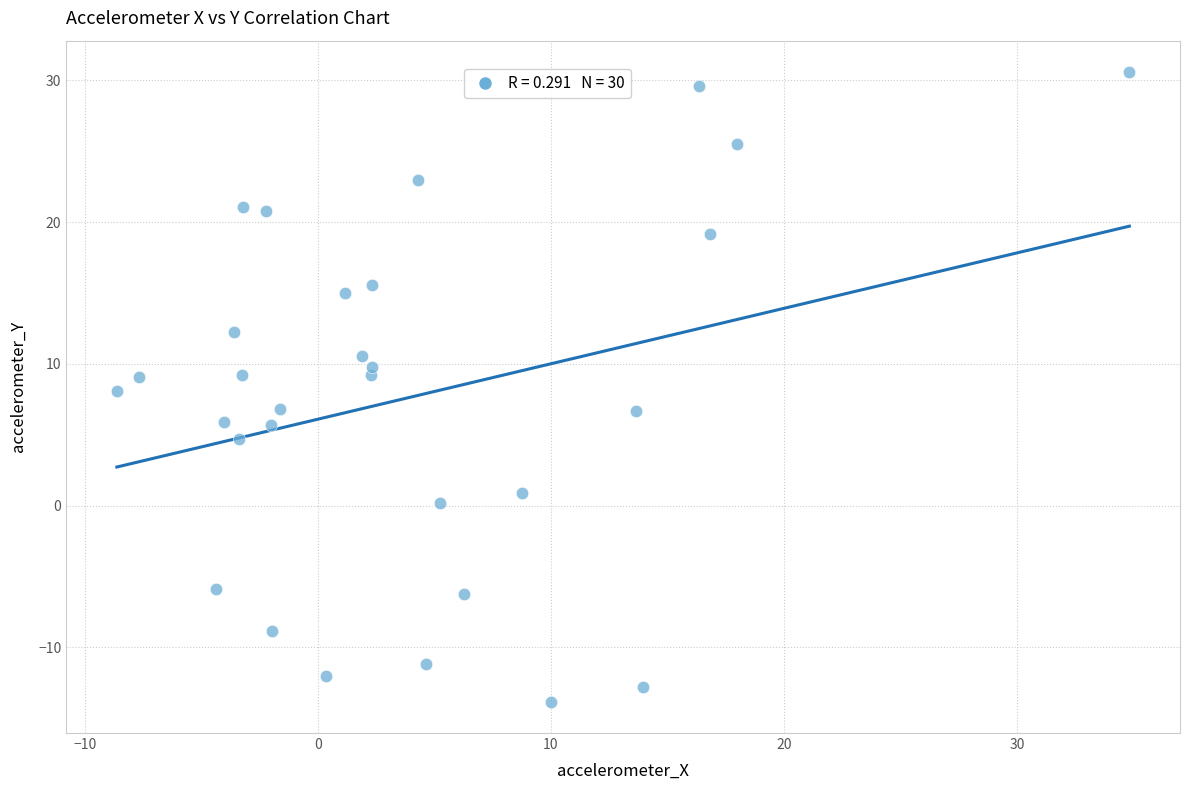

What is the range of X values (max minus min)?

43.5